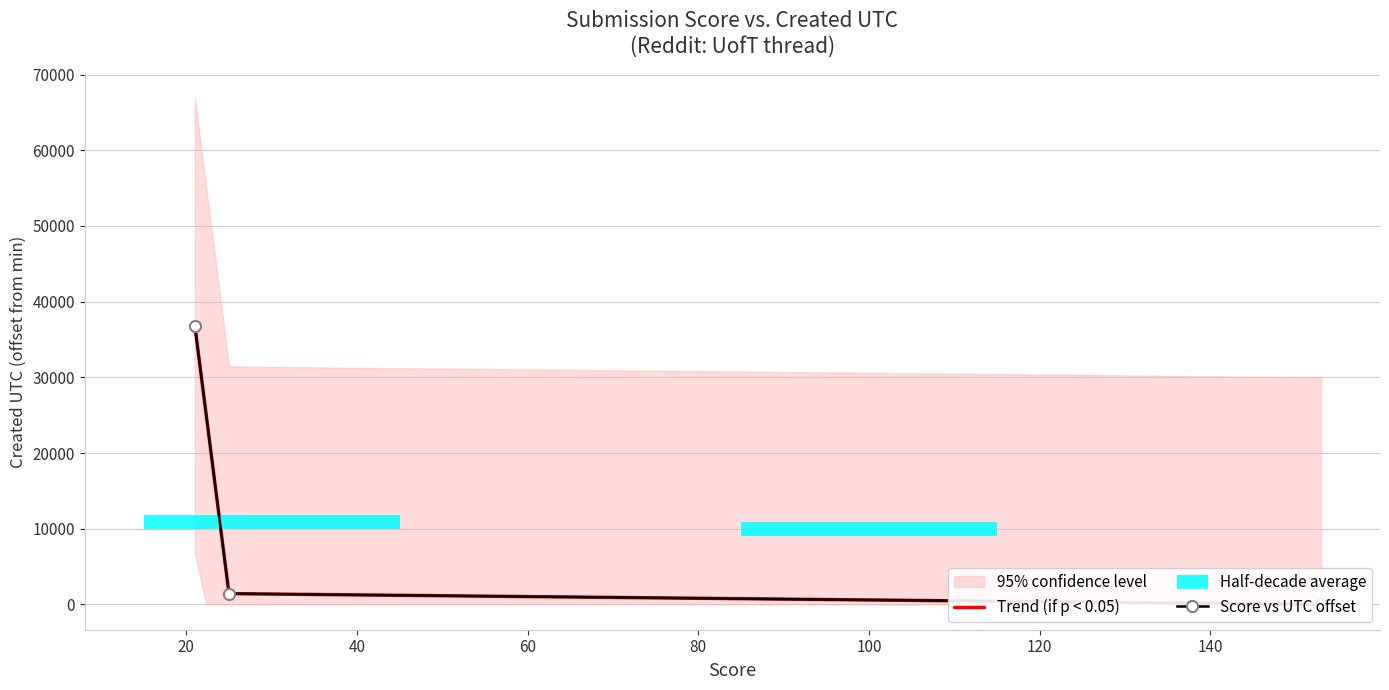

Which category has the lowest value across all series?

153